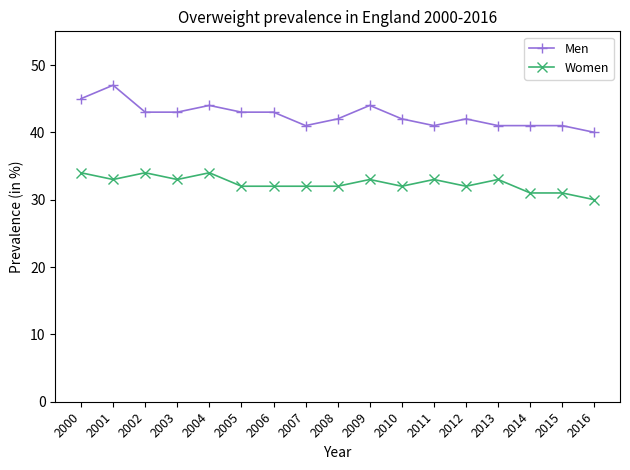

The Men series shows 41 at 2011. True or false?

True